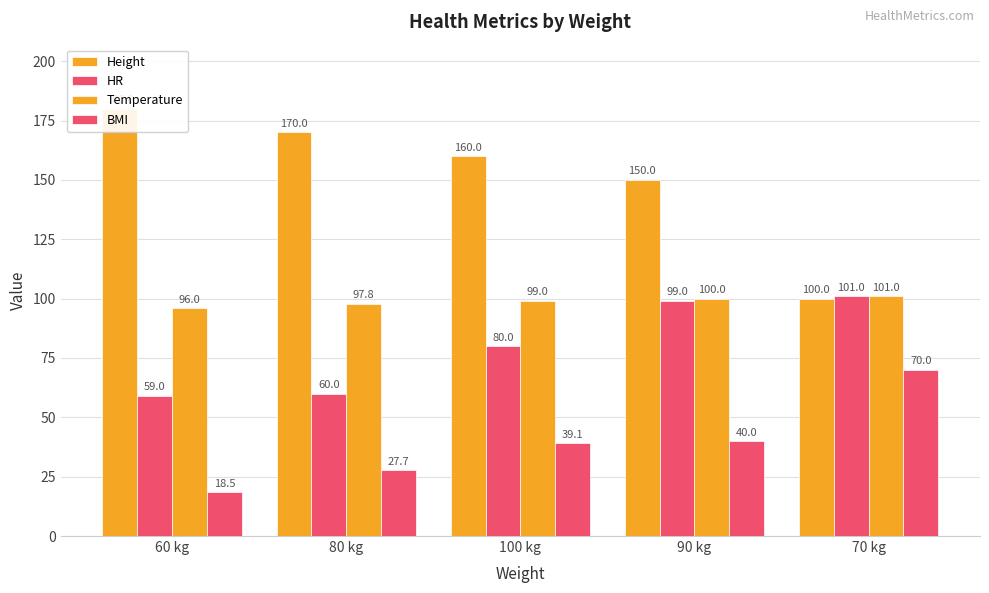

Rank the series by their average value, from lowest to highest.

BMI, HR, Temperature, Height